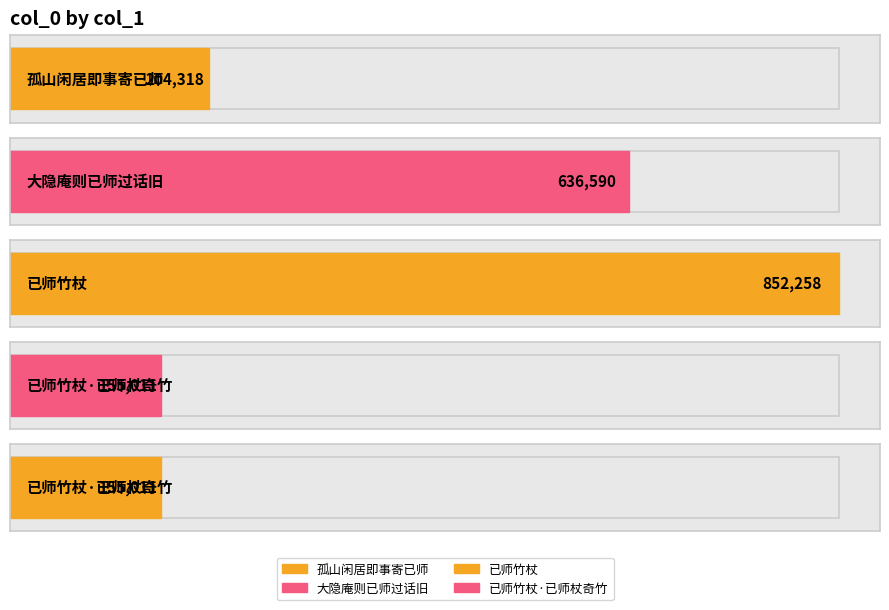

What is the greatest value displayed?

852258